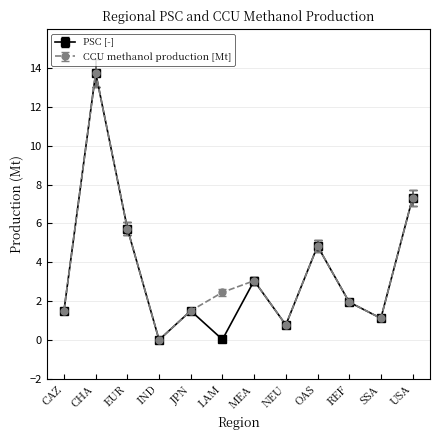

What value does the CCU methanol production [Mt] series have at NEU?

0.8